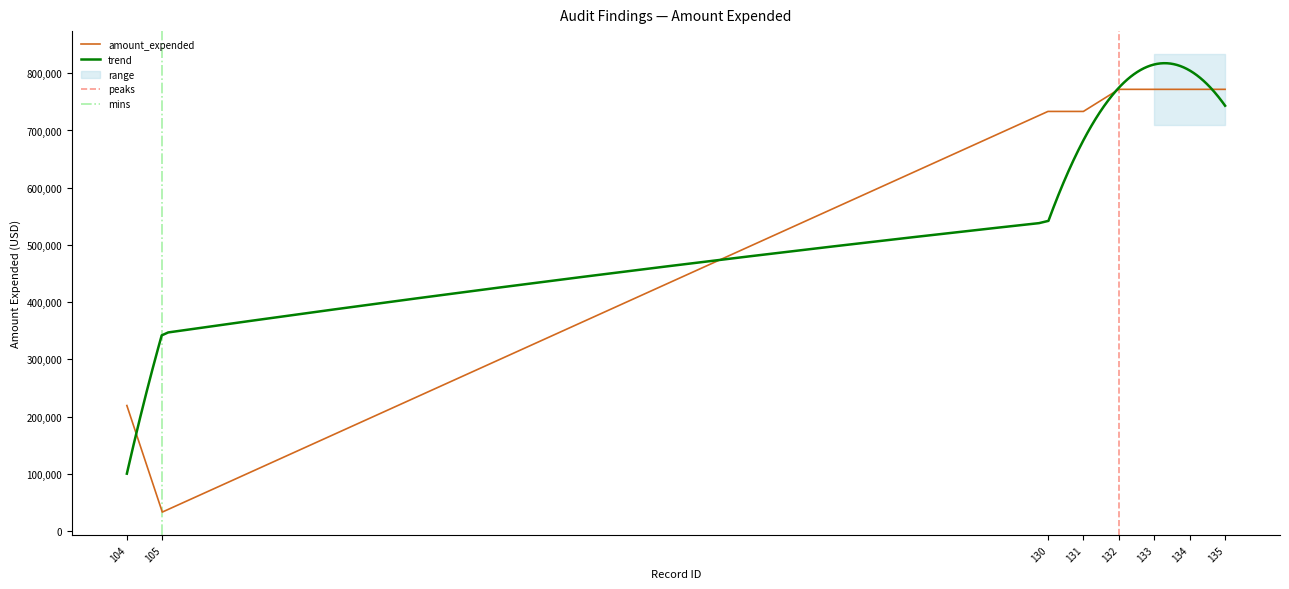

How many values are below 771916?

4